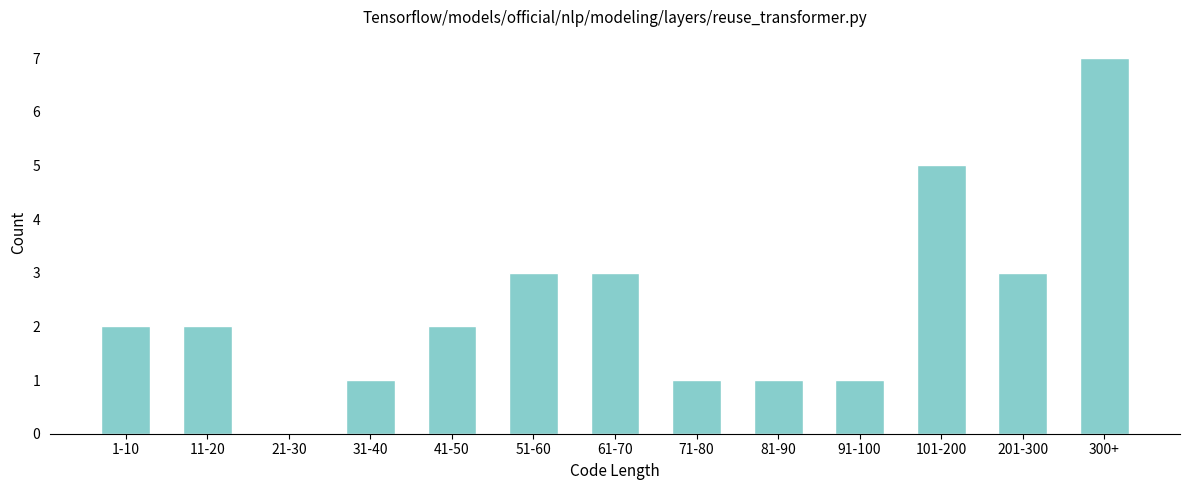

Reading left to right, list all the values displayed in this chart.

1-10=2	11-20=2	21-30=0	31-40=1	41-50=2	51-60=3	61-70=3	71-80=1	81-90=1	91-100=1	101-200=5	201-300=3	300+=7